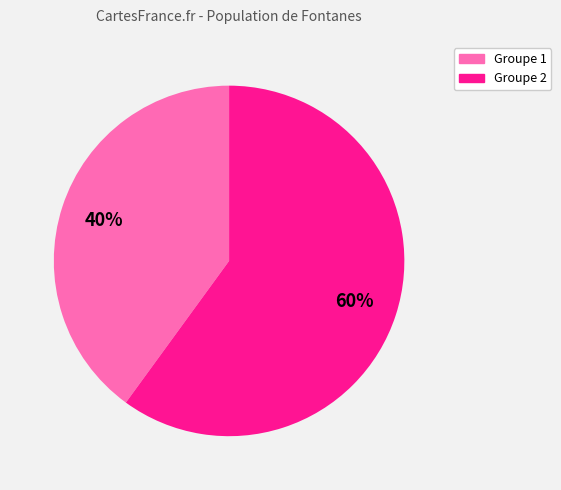

To the nearest percent, what is the difference between the largest and smallest slice percentages?

20%